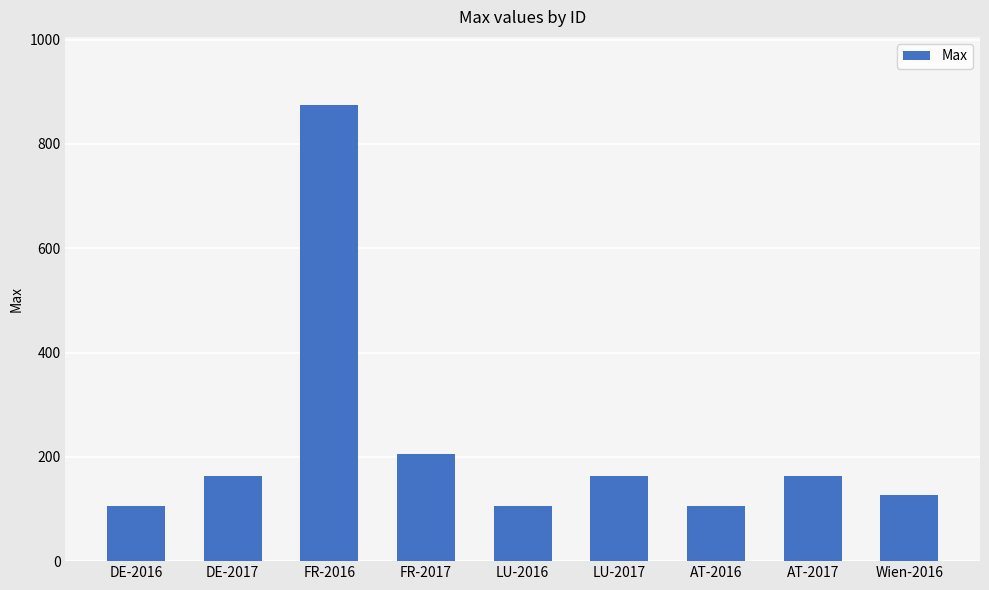

Reading right to left, what are all the values shown in this chart?

127.6	163.5	105.0	163.5	105.0	206.1	874.0	163.5	105.0